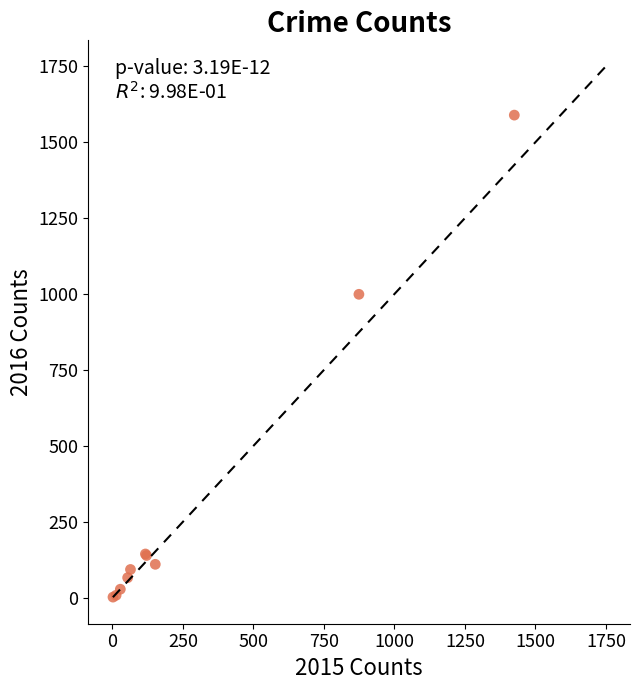

What Y value in the scatter plot is closest to 795?

999